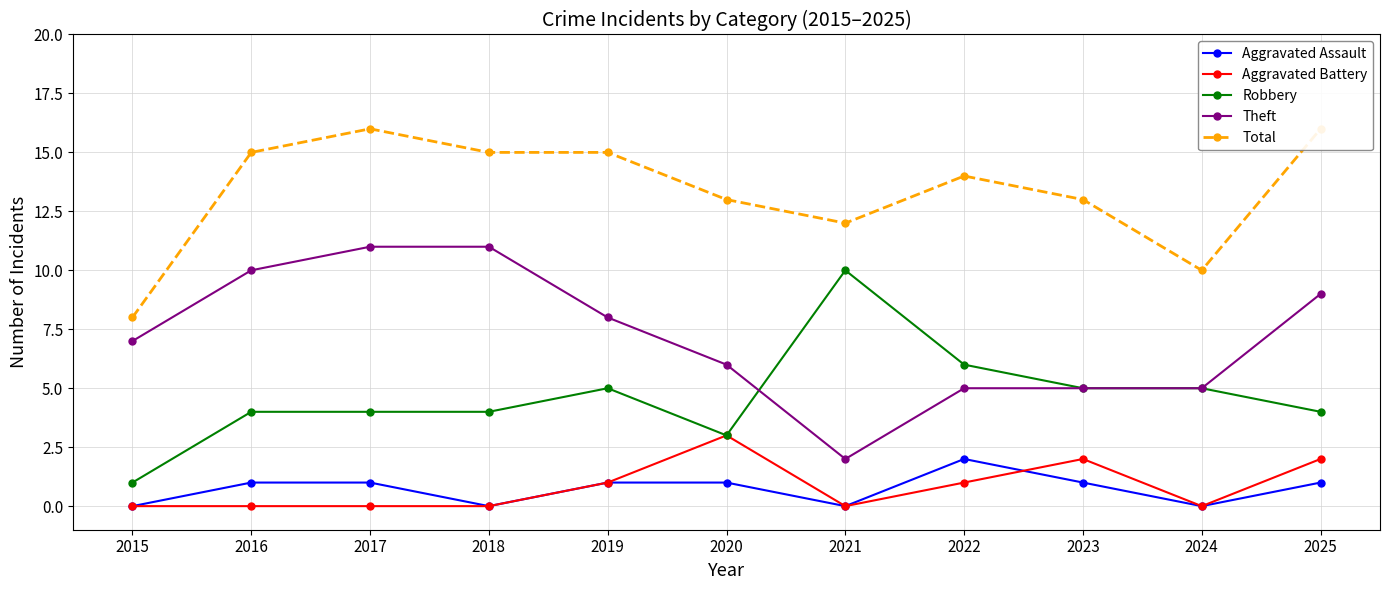

What value does the Total series have at 2020?

13